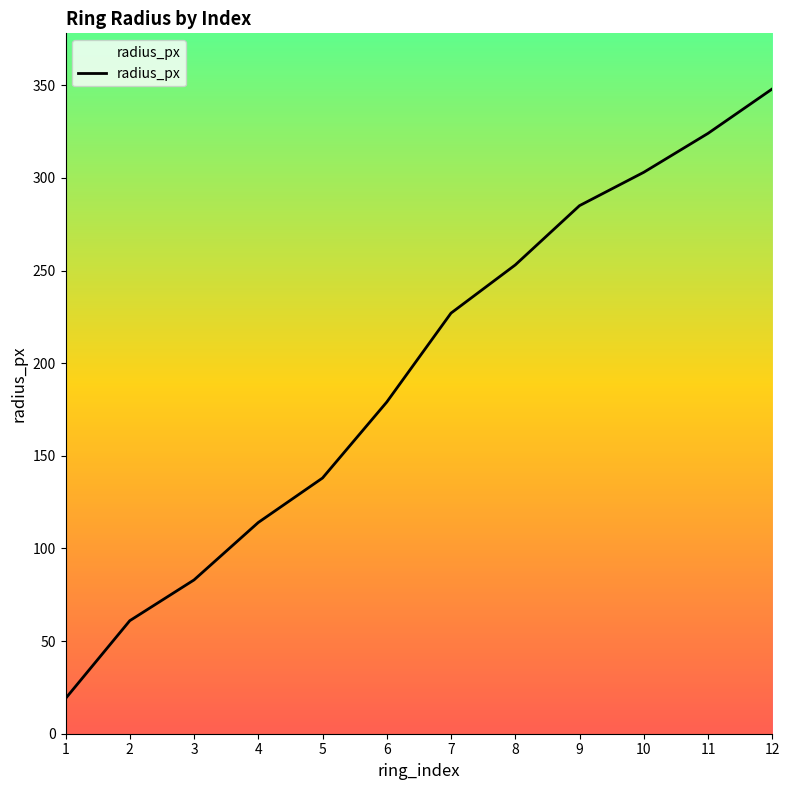

Reading left to right, extract all data points from this chart.

19	61	83	114	138	179	227	253	285	303	324	348